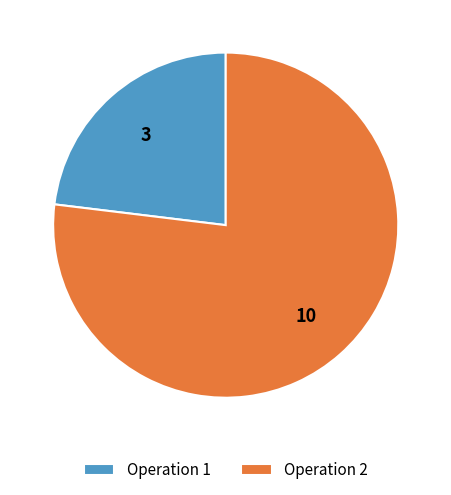

The Operation 1 slice represents 15% of the pie. True or false?

False